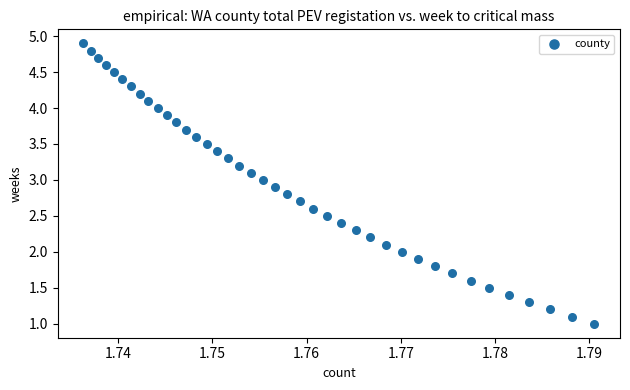

What is the range of Y values (max minus min)?

3.9